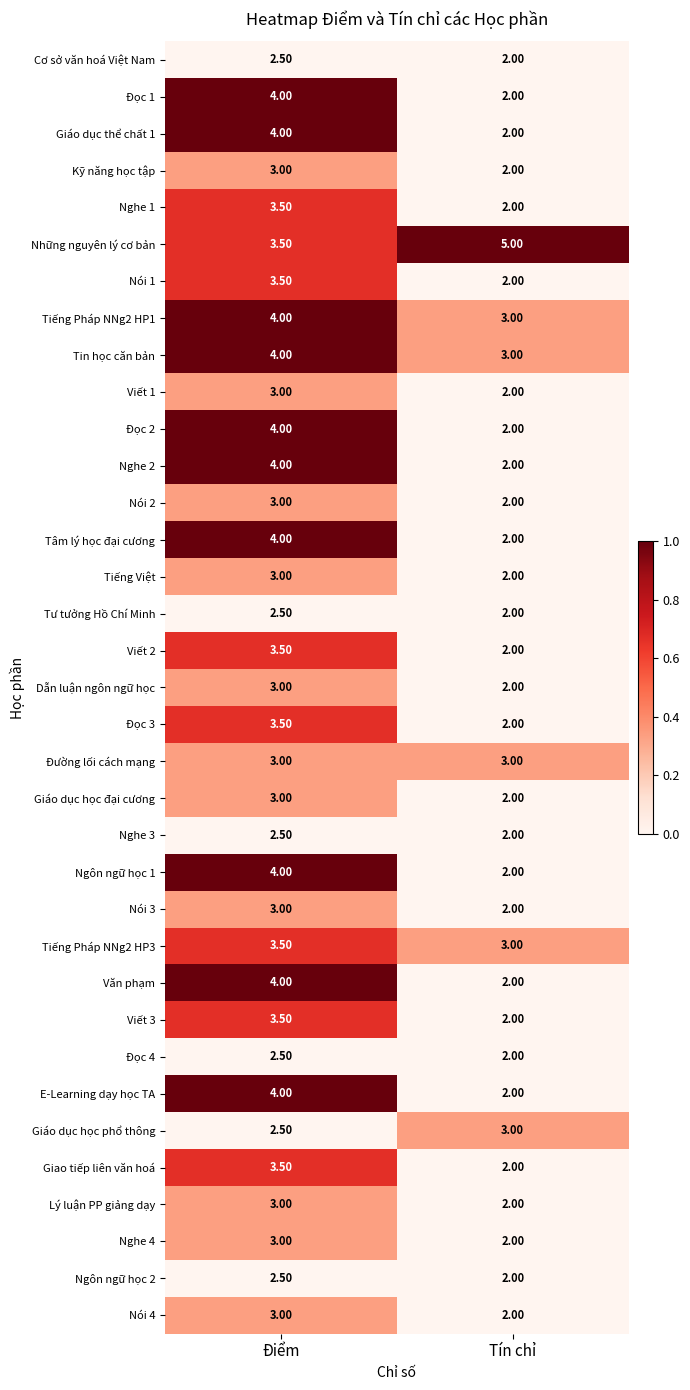

Rank the categories by Giáo dục học phổ thông value from lowest to highest.

Điểm, Tín chỉ